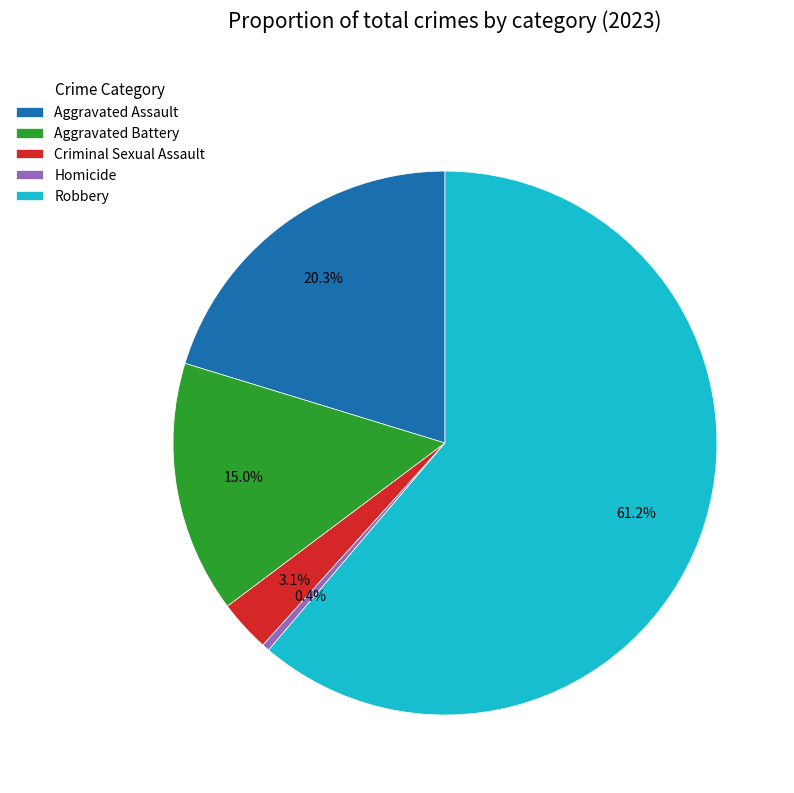

What is the smallest slice in the pie chart?

Homicide